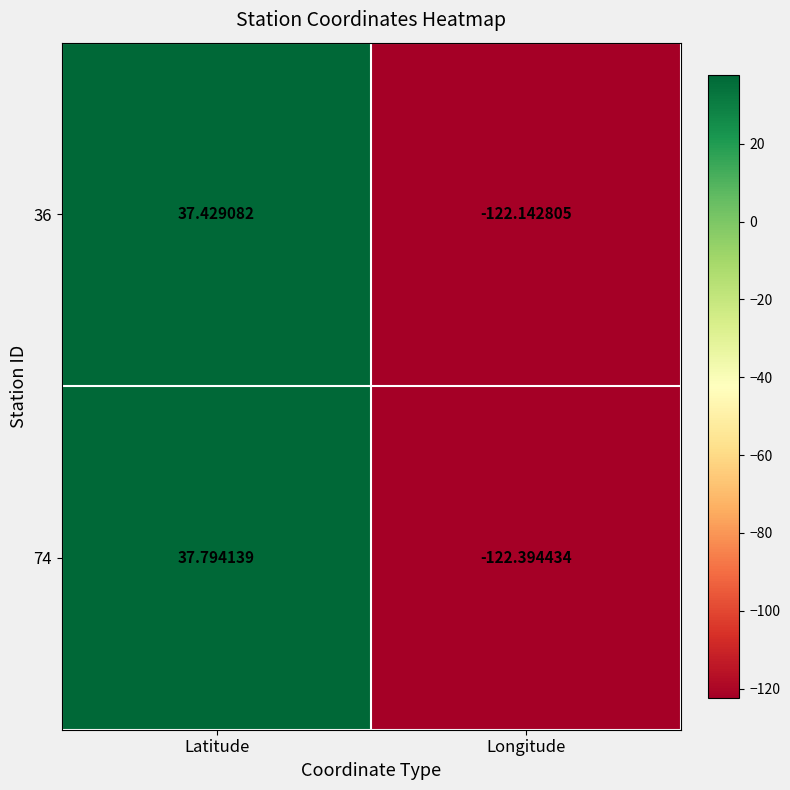

Where is 74 nearest to the value -42?

Latitude